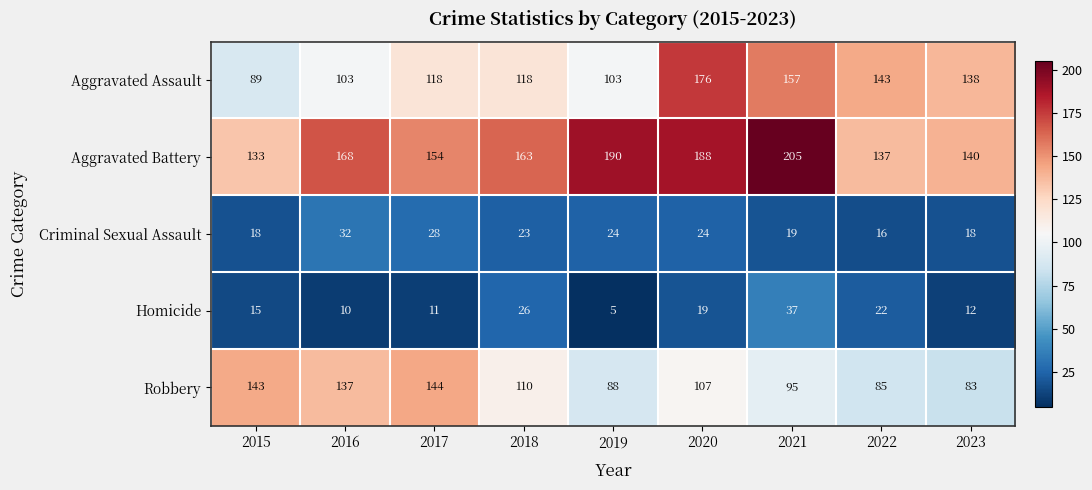

Rank the series by their maximum value, from lowest to highest.

Criminal Sexual Assault, Homicide, Robbery, Aggravated Assault, Aggravated Battery